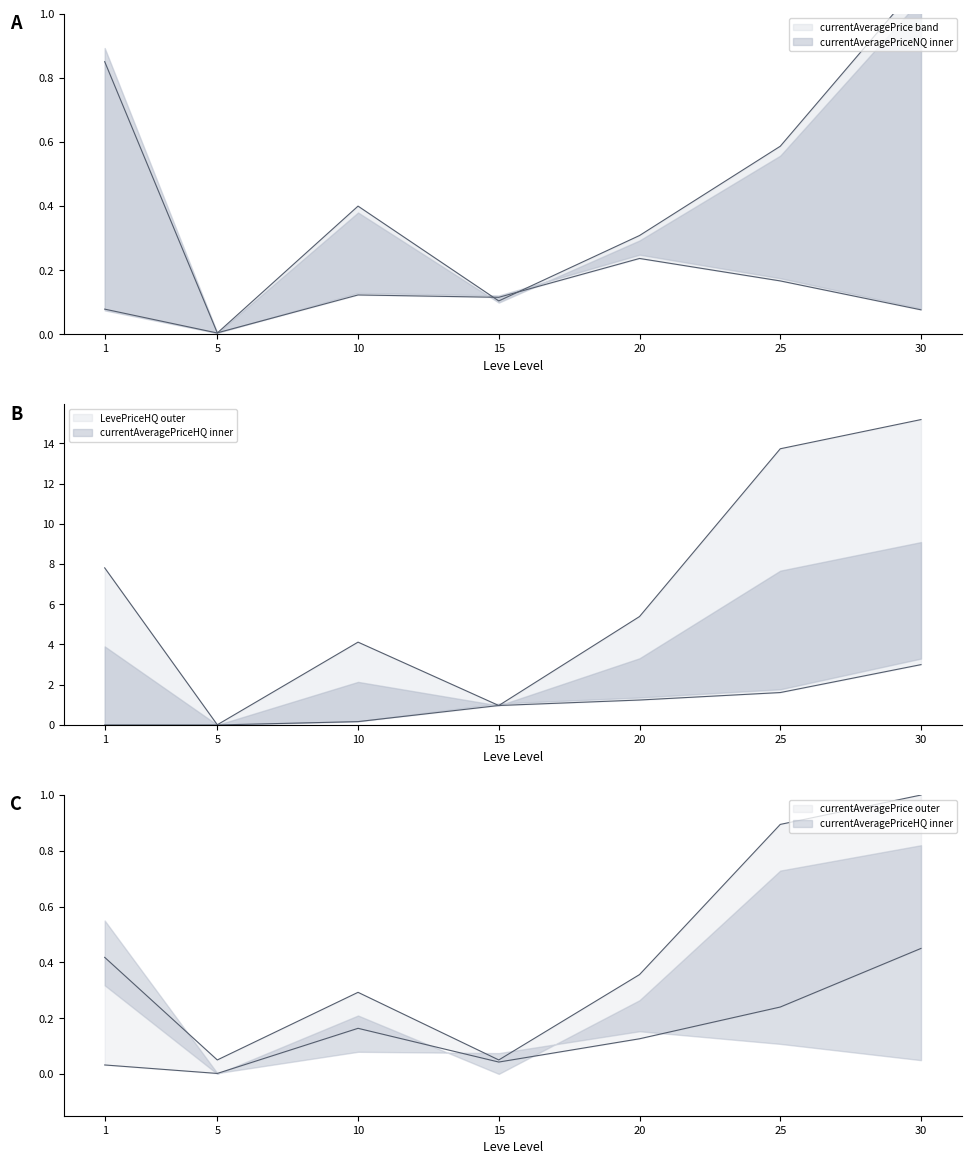

Where is the first local minimum for currentAveragePriceNQ?

5